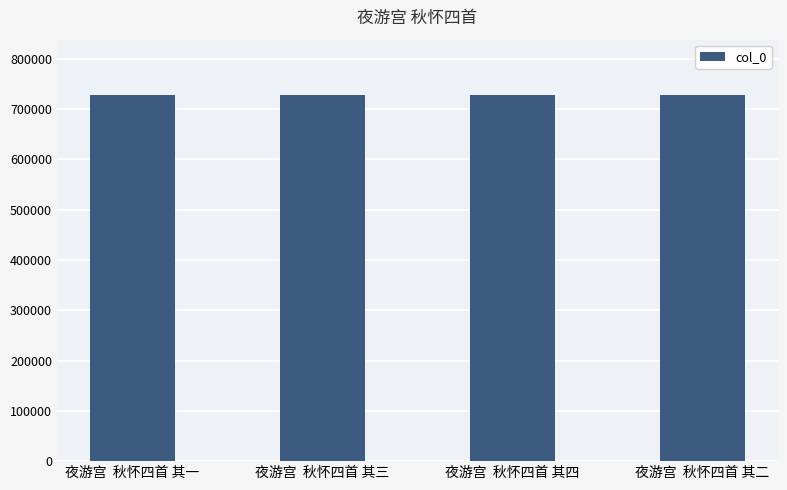

The value at 夜游宫  秋怀四首 其二 is 366809. True or false?

False